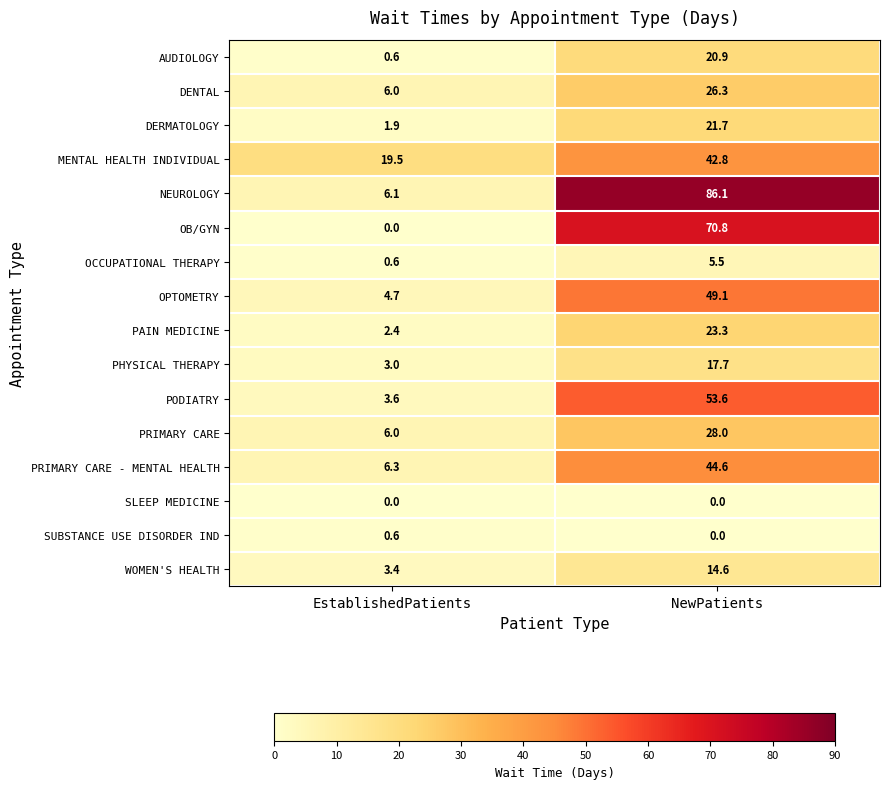

At how many categories does at least one series exceed 75?

1